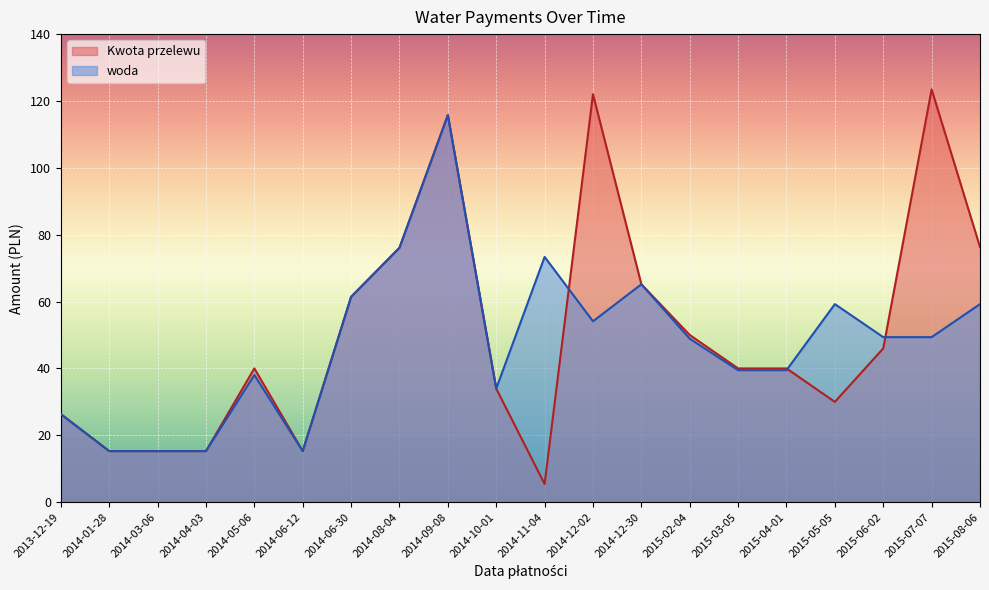

What is the sum of the Kwota przelewu values at 2015-03-05 and 2015-04-01?

80.0